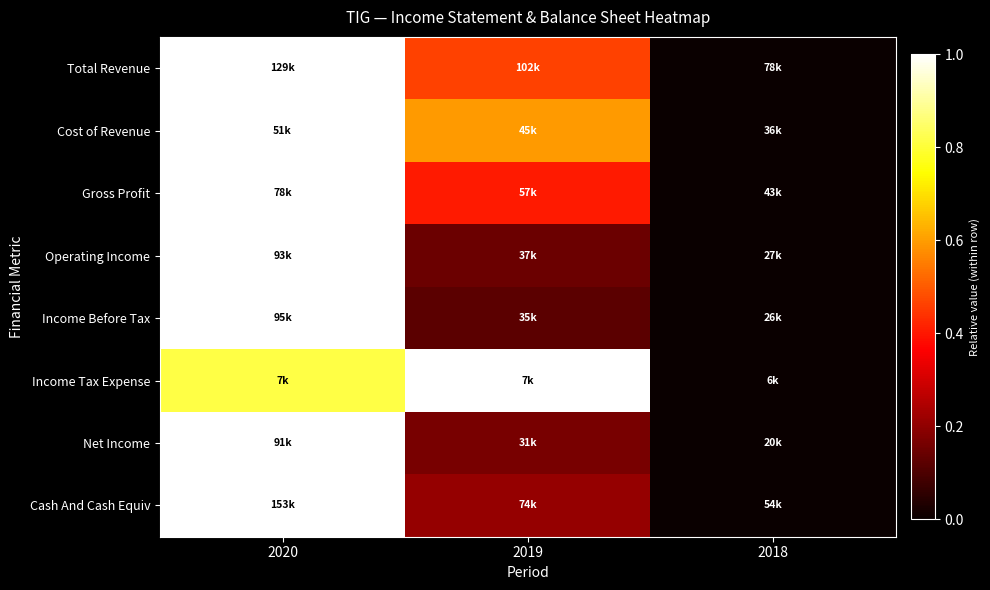

At which category does the chart reach its peak across all series?

2020